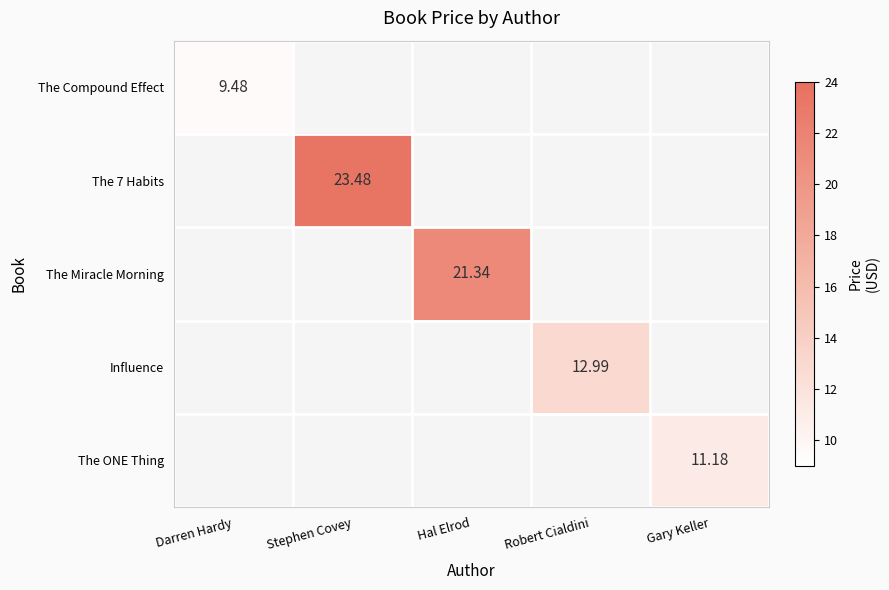

List the labels in order of The Miracle Morning value, smallest first.

Darren Hardy, Stephen Covey, Hal Elrod, Robert Cialdini, Gary Keller